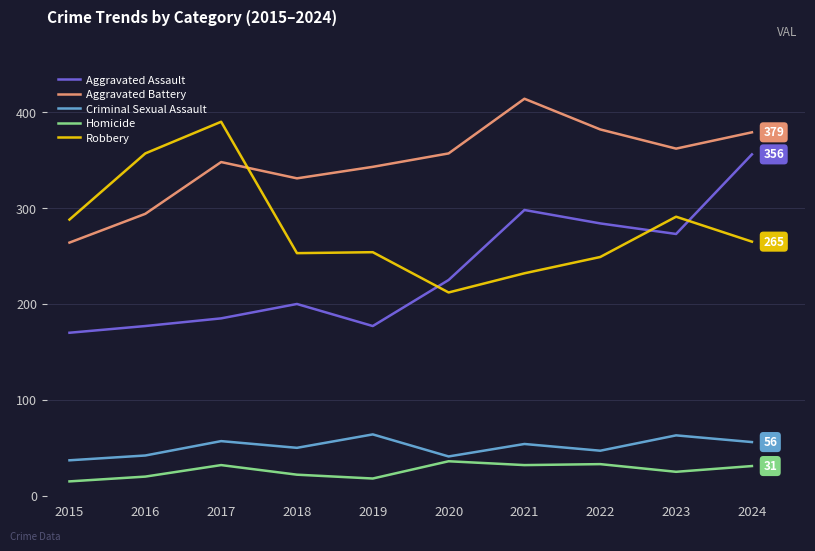

At which category does the chart reach its peak across all series?

2021